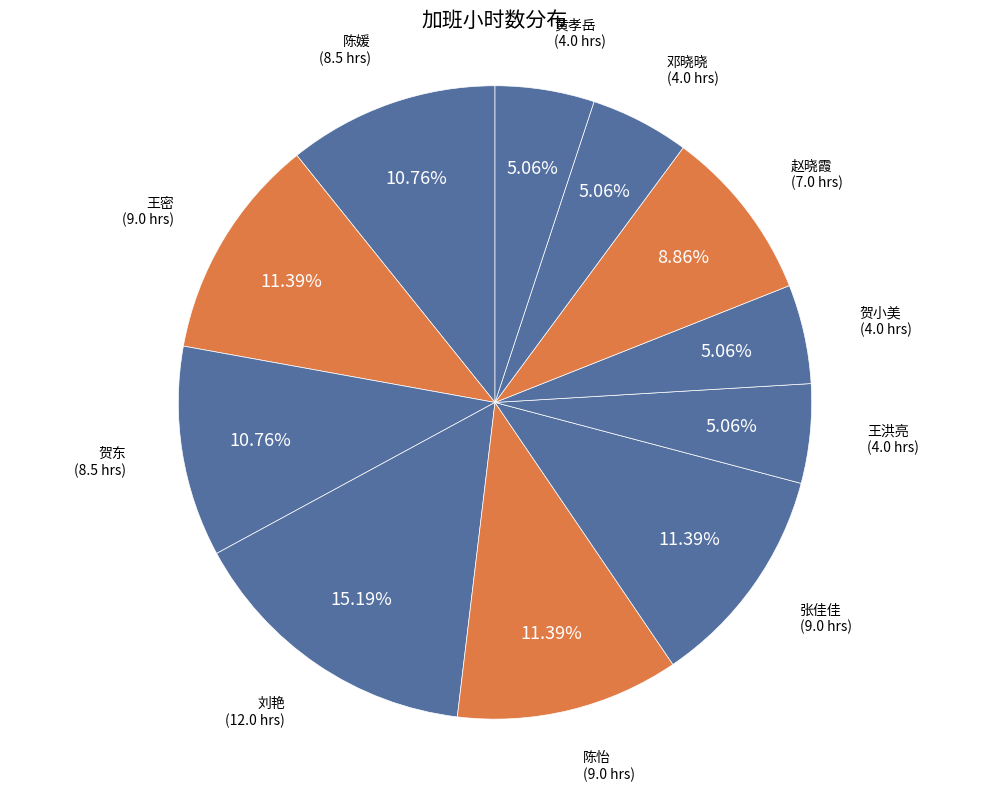

To the nearest percent, what is the difference between the largest and smallest slice percentages?

10%